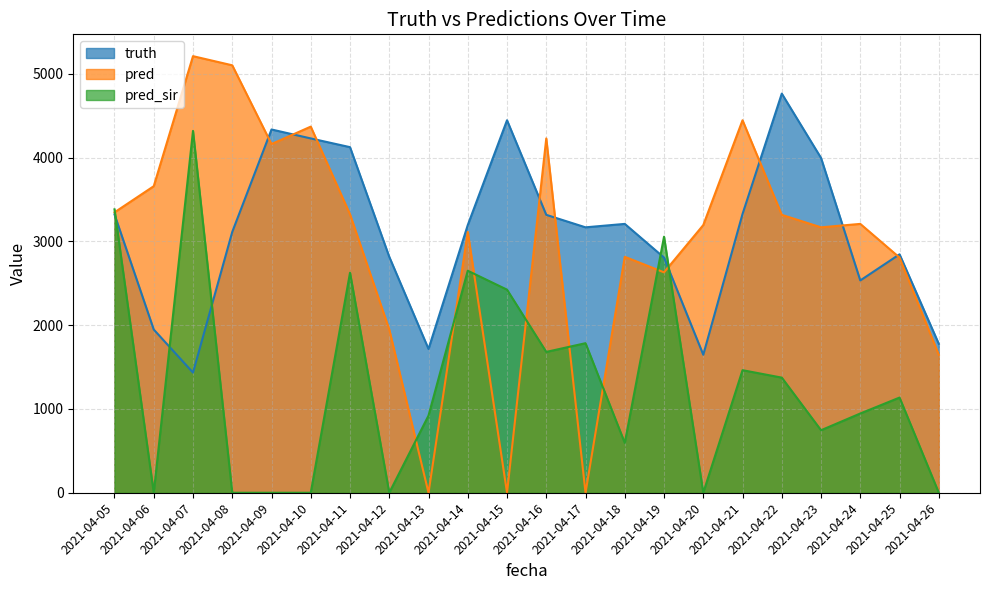

How many lines are shown in the chart?

3